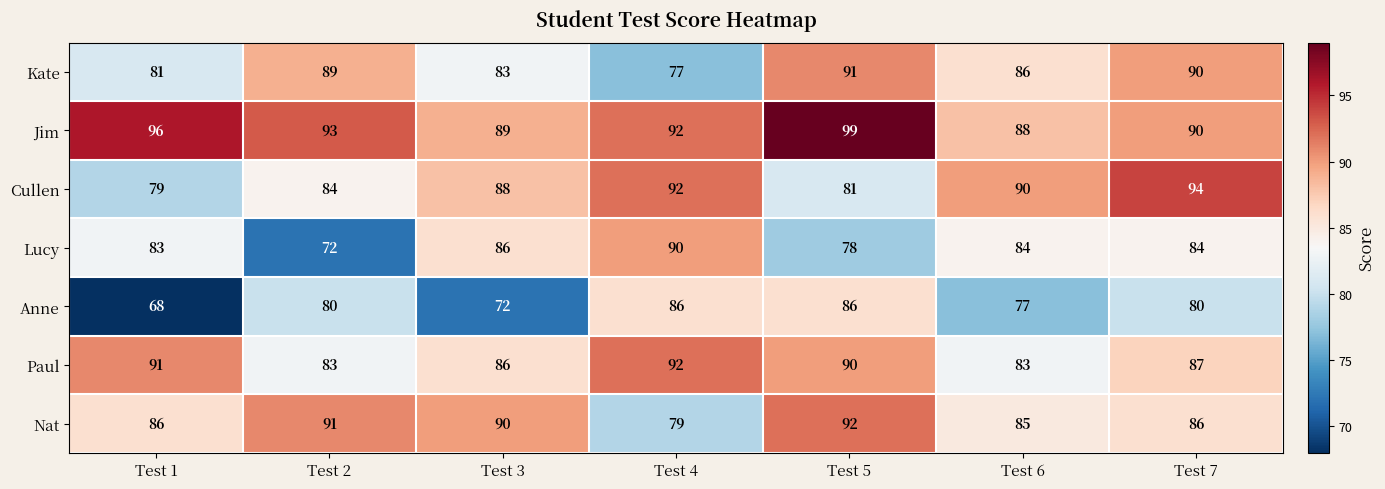

Rank the categories by Kate value from highest to lowest.

Test 5, Test 7, Test 2, Test 6, Test 3, Test 1, Test 4